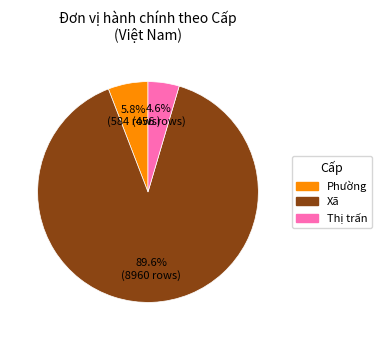

To the nearest percent, what is the difference between the largest and smallest slice percentages?

85%